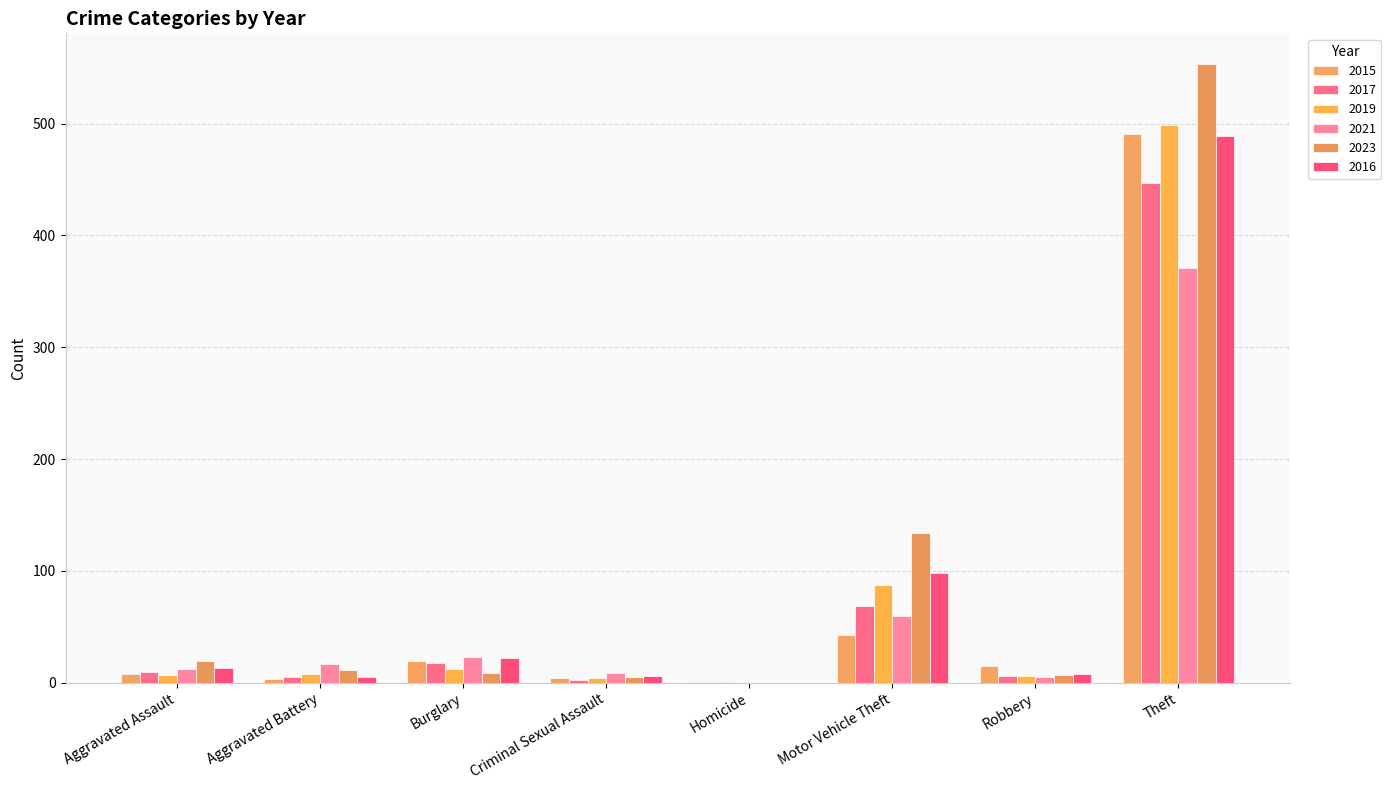

Which series has the largest range (max minus min)?

2023